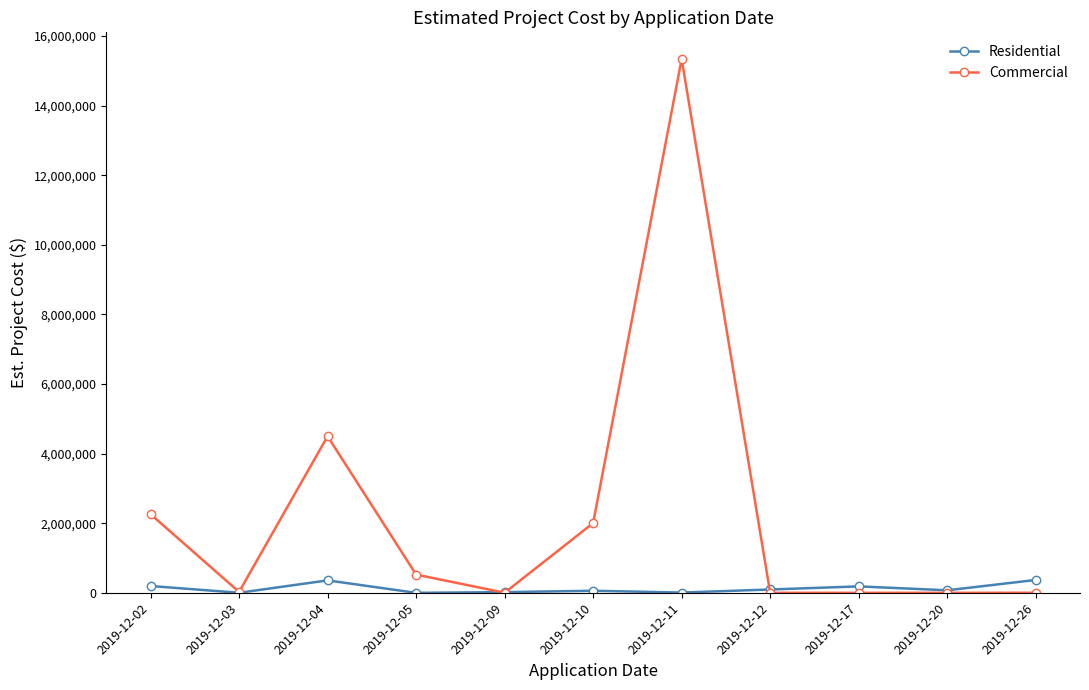

Which series has the largest total across all categories?

Commercial